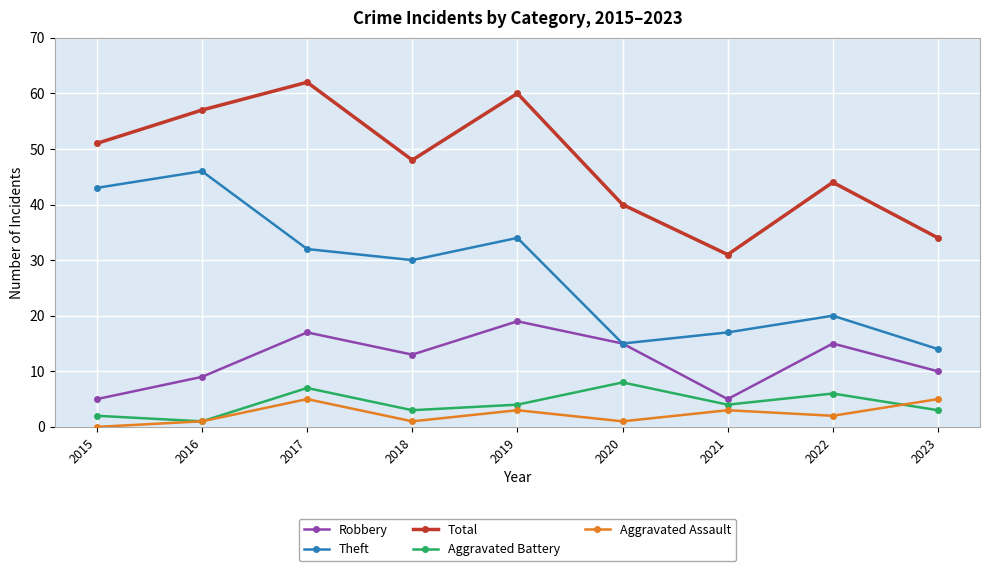

What is the value of the Total point at the 3rd from the left?

62